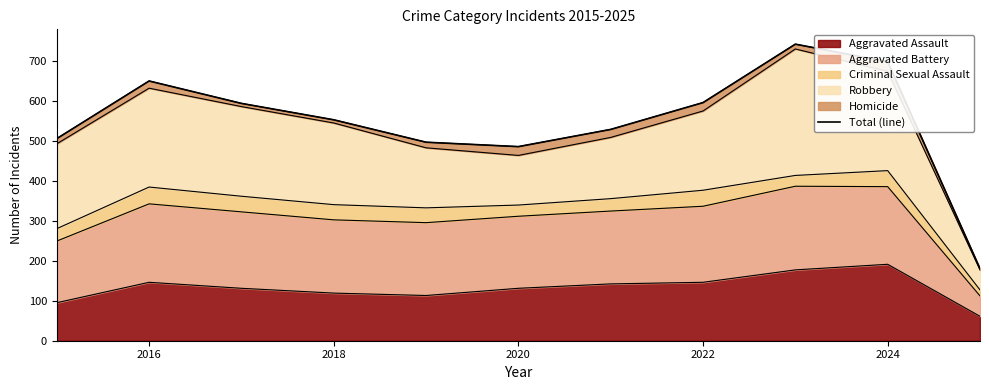

What is the lowest value of the Aggravated Assault series?

61